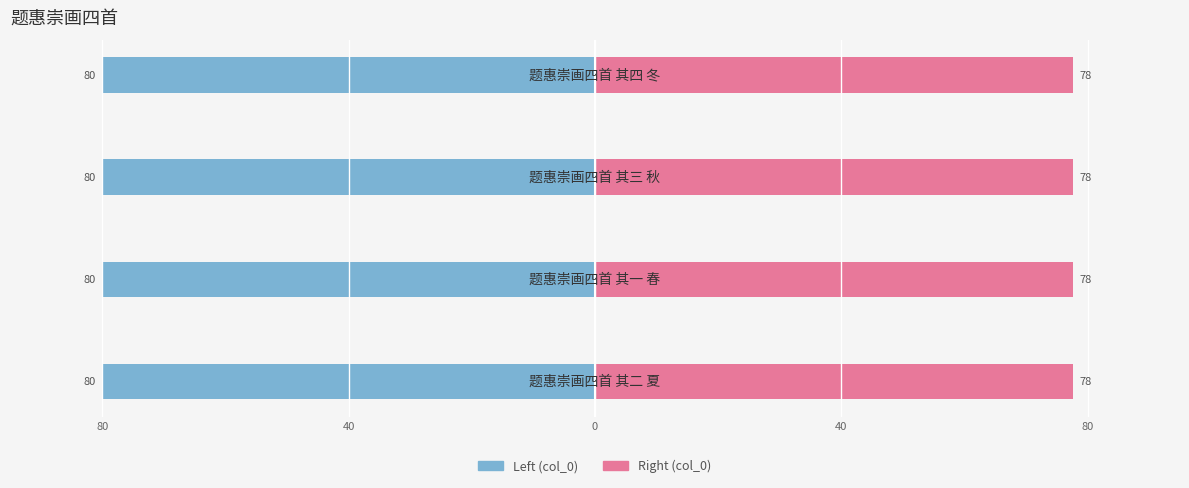

Reading right to left, what are all the values shown in this chart?

col_0 (left): 40=-80.0	0=-80.0	40=-80.0	80=-80.0
col_0 (right): 40=77.6	0=77.6	40=77.6	80=77.6